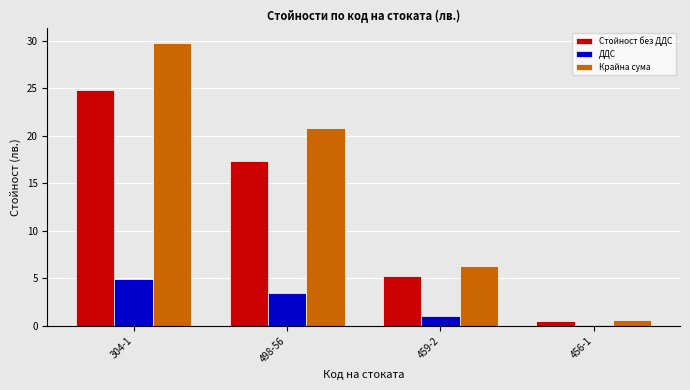

What is the difference between the maximum and second lowest values in the Стойност без ДДС series?

19.6